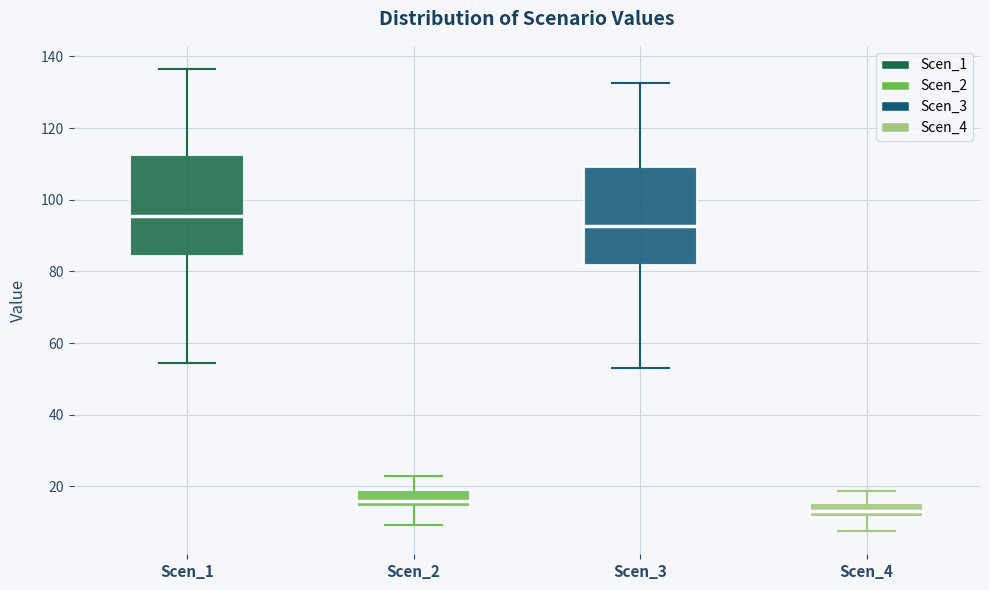

Which box's median line is the lowest?

Scen_4